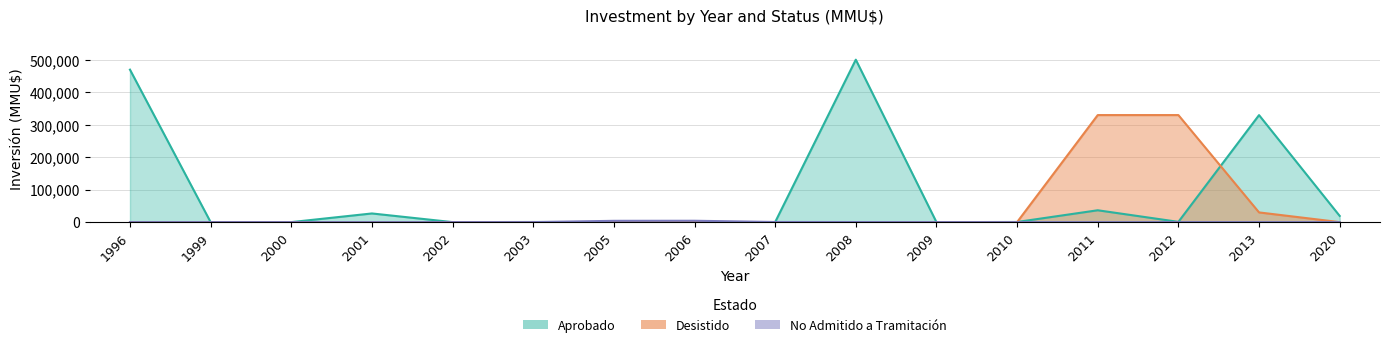

The value of No Admitido at 2010 is -1882. True or false?

False